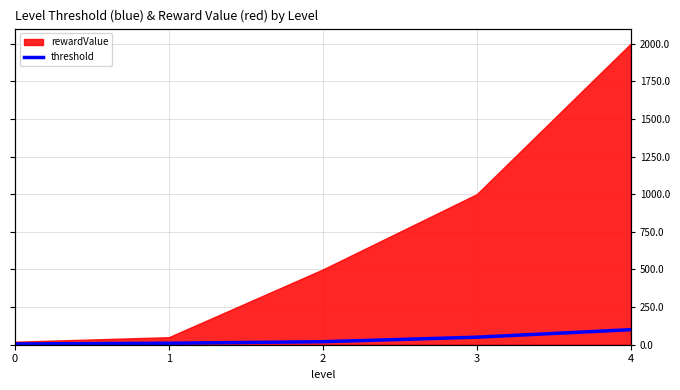

How many data points are less than 20?

2